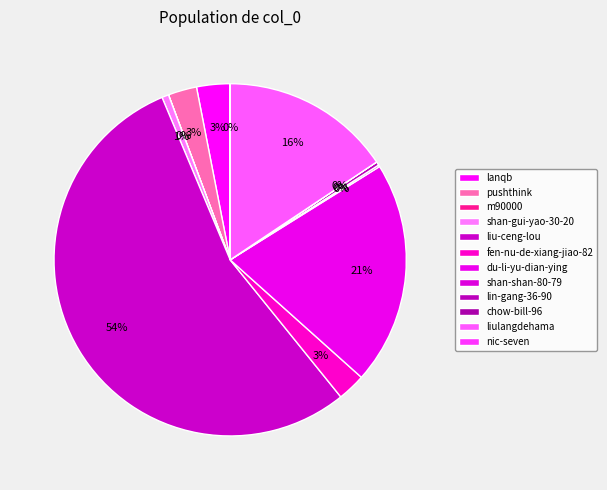

Is there any slice that represents more than half of the pie?

Yes